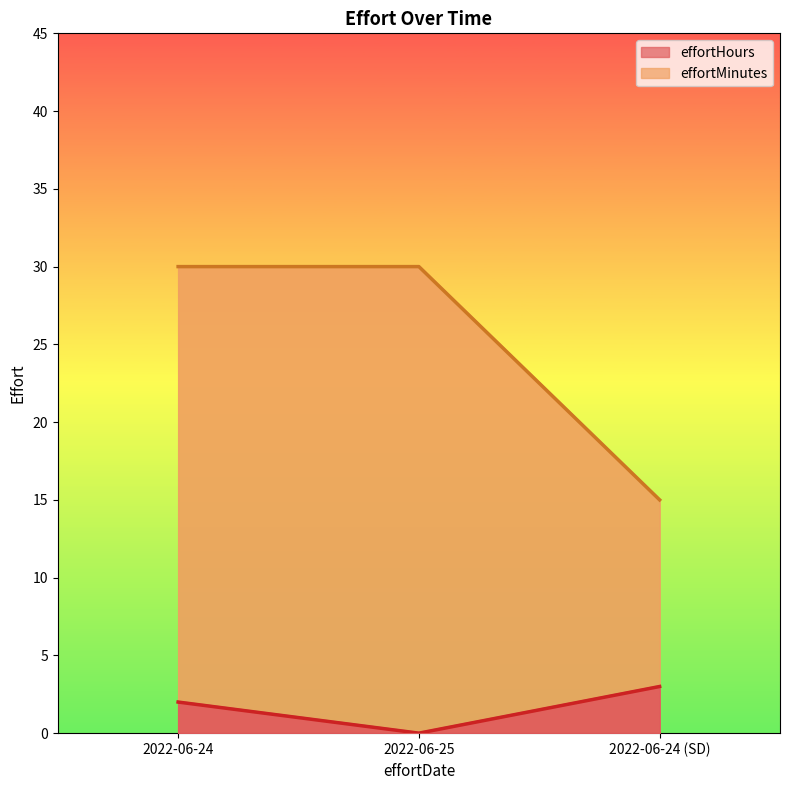

List the series in order of their overall mean, highest first.

effortMinutes, effortHours